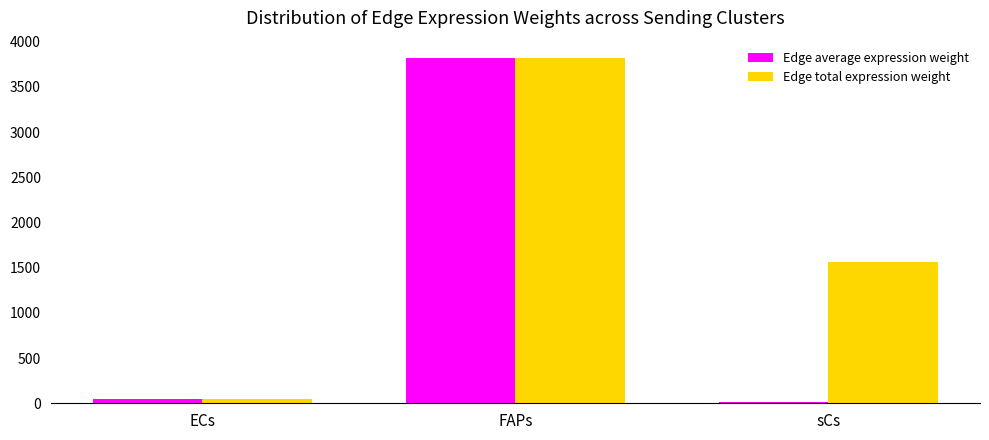

What is the label of the 3rd bar from the left?

sCs